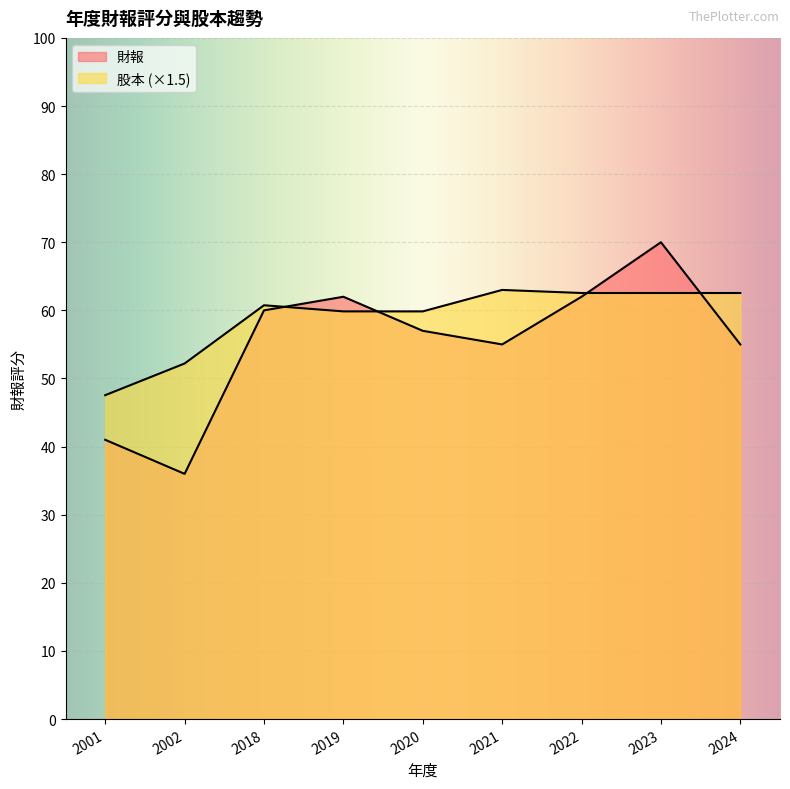

What is the total value across all series at 2020?

116.8